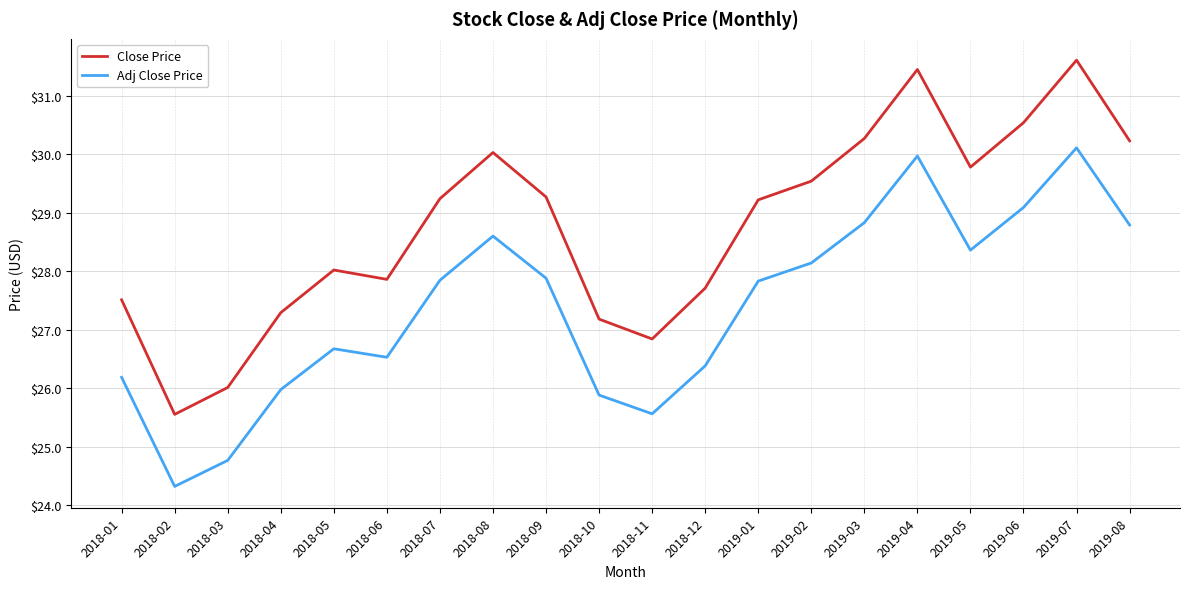

What is the sum of all Close Price values?

575.2